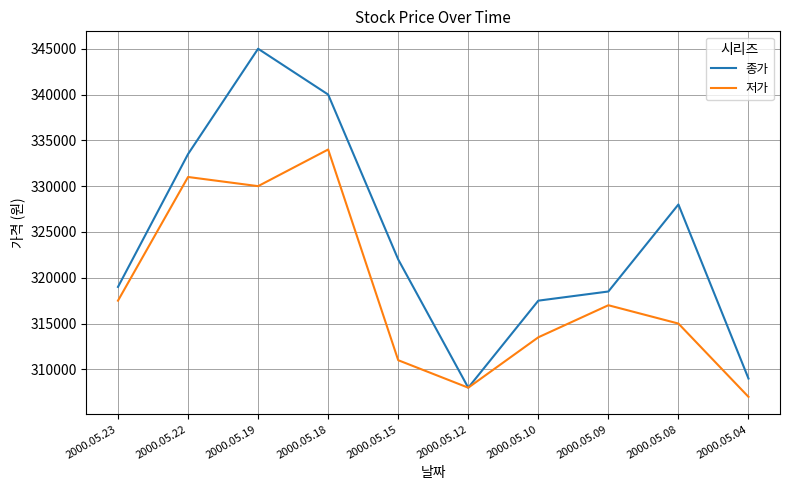

List the series in order of their peak value, lowest first.

저가, 종가